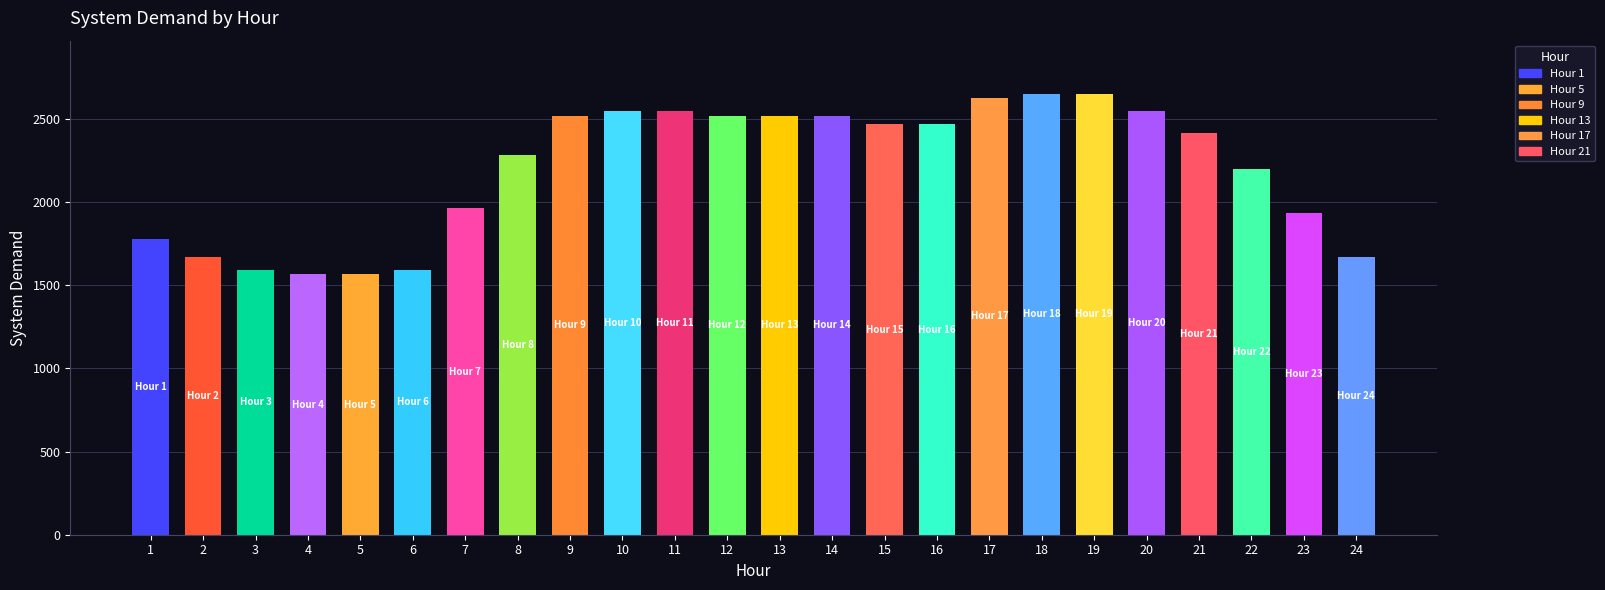

What is the change in value from 1 to 15?

+689.1